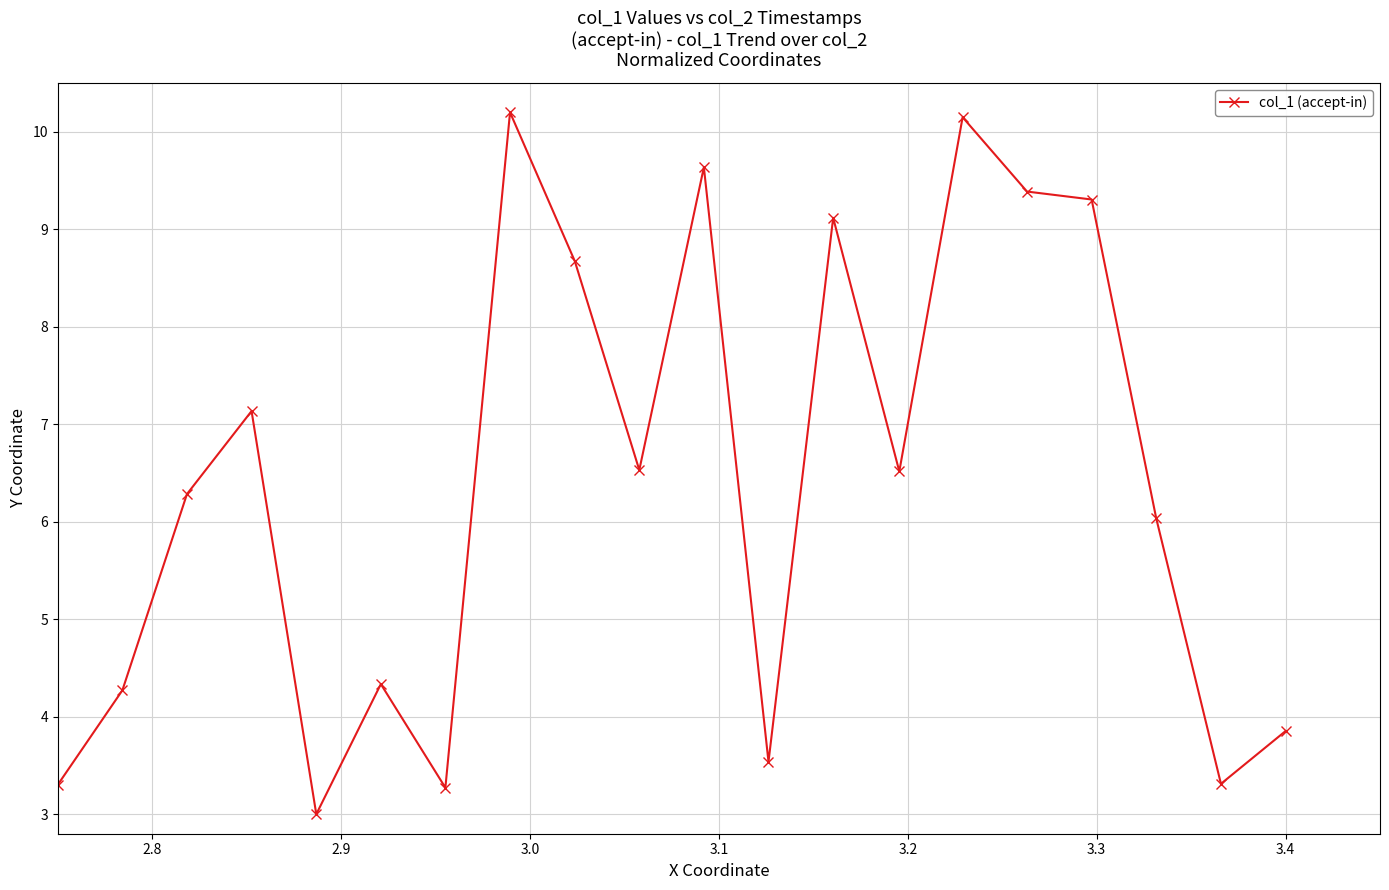

What is the value of the 7th point from the left?

3.3